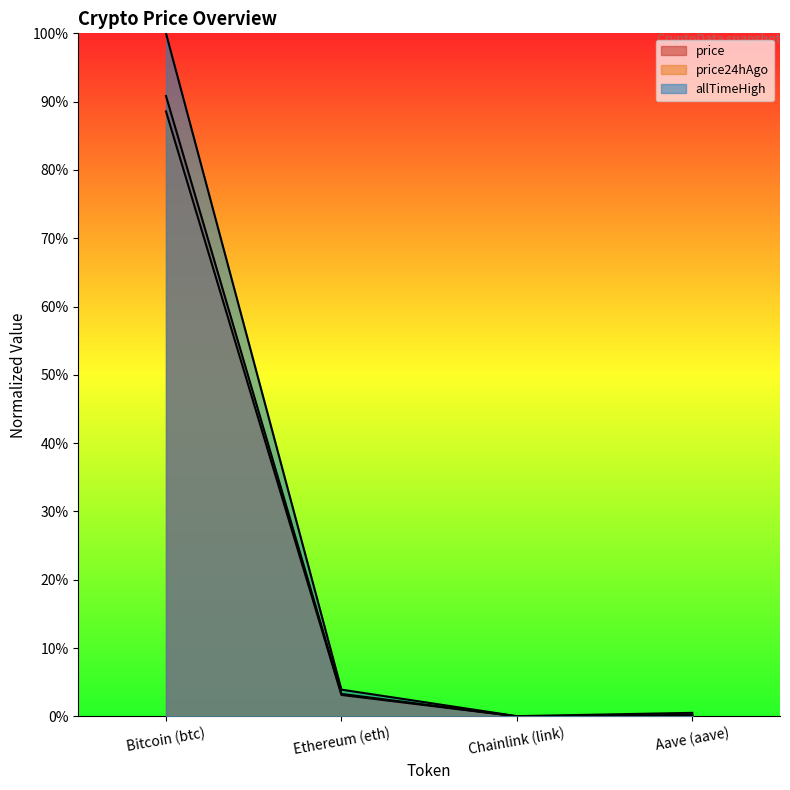

True or false: price24hAgo and price cross at least once.

False